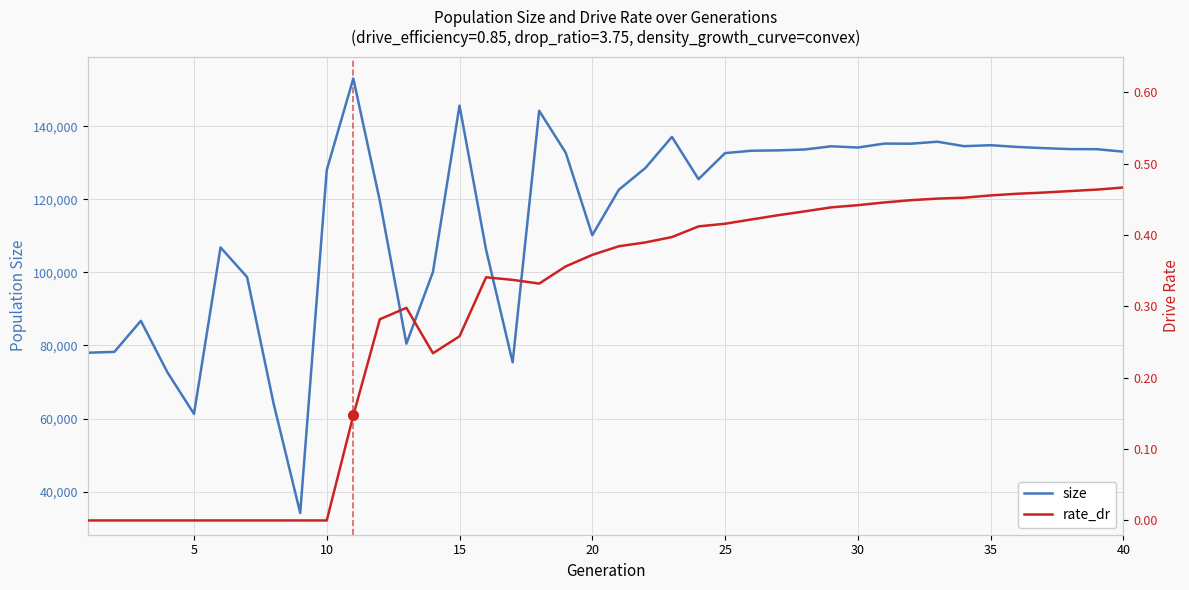

What is the difference between the second highest and second lowest values in the rate_dr series?

0.5